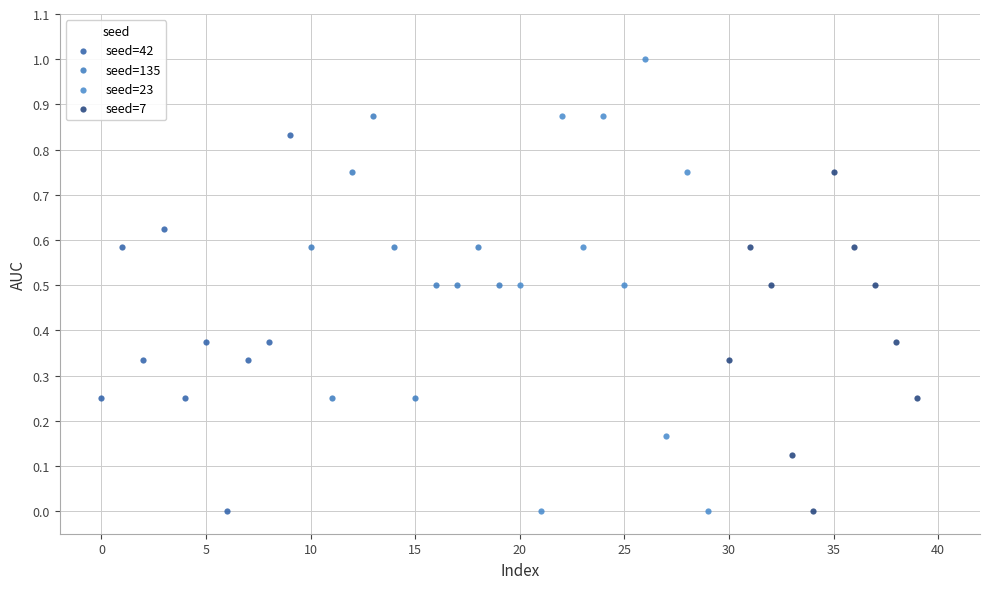

Which series reaches the maximum Y coordinate?

seed=23